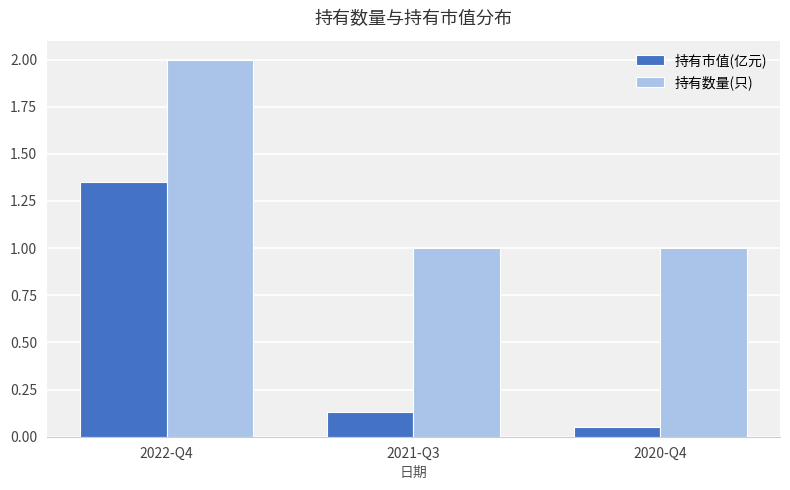

How many bars are there in total?

6